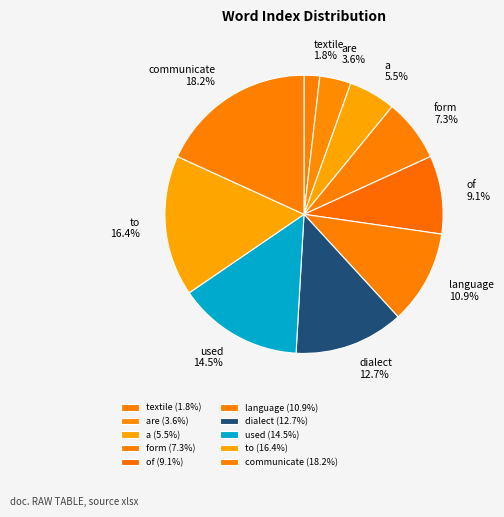

What percentage is the dialect slice, to the nearest percent?

13%